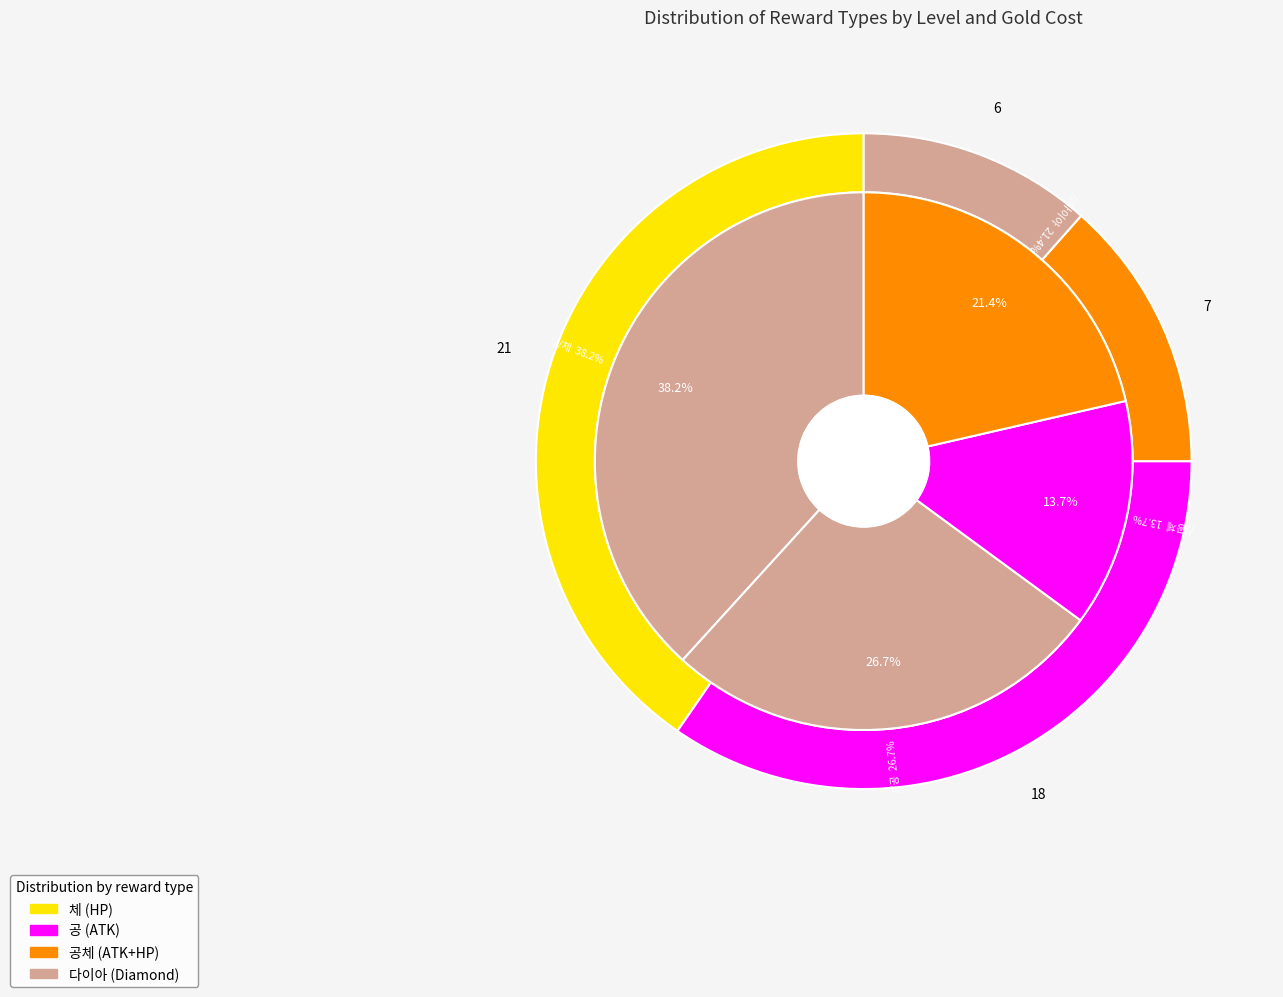

To the nearest percent, what portion does 공 represent?

35%